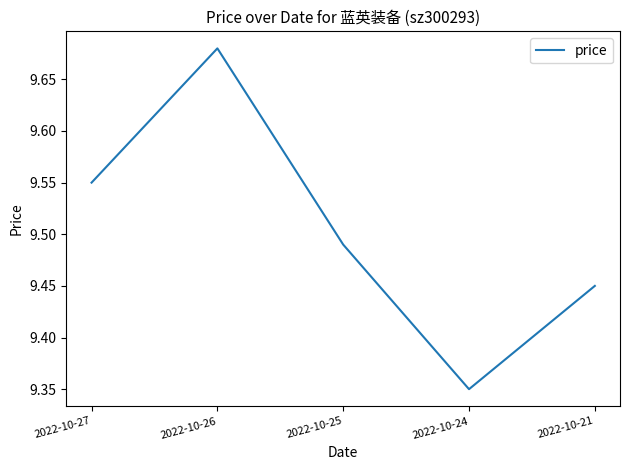

List the labels in order of value, smallest first.

2022-10-24, 2022-10-21, 2022-10-25, 2022-10-27, 2022-10-26